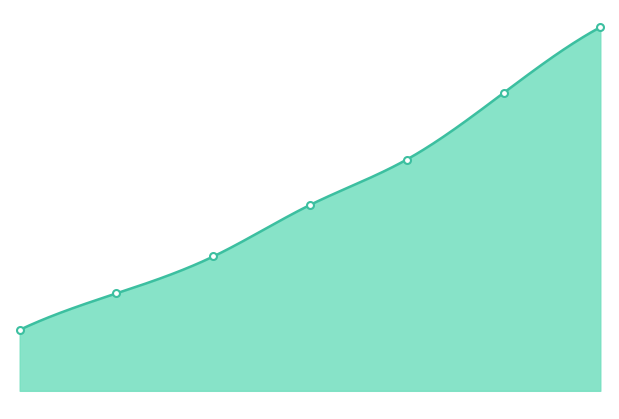

How many values in the Damage series exceed 90?

3